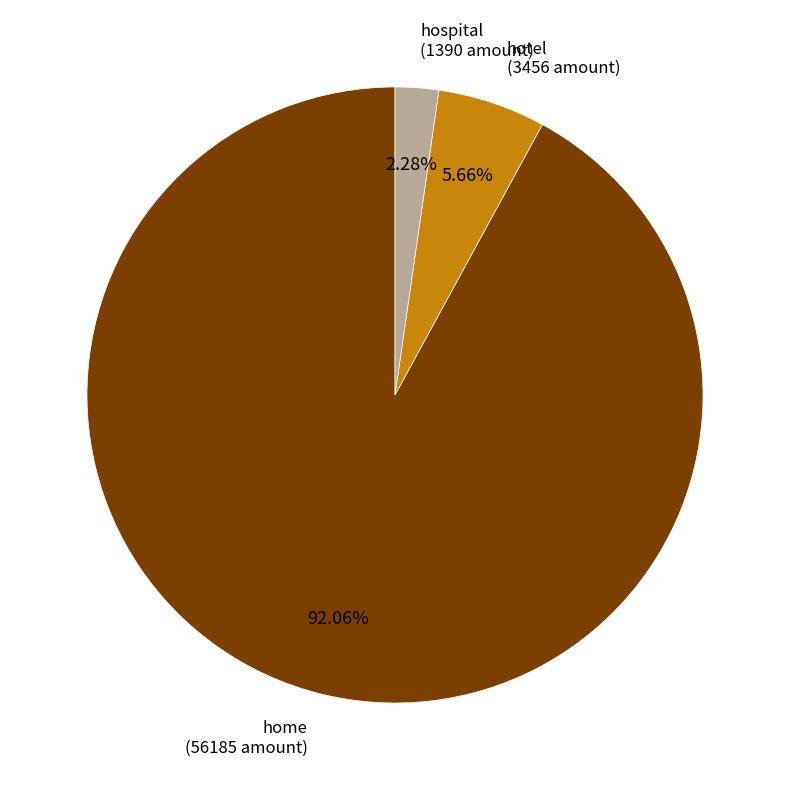

Is there any slice that represents more than half of the pie?

Yes